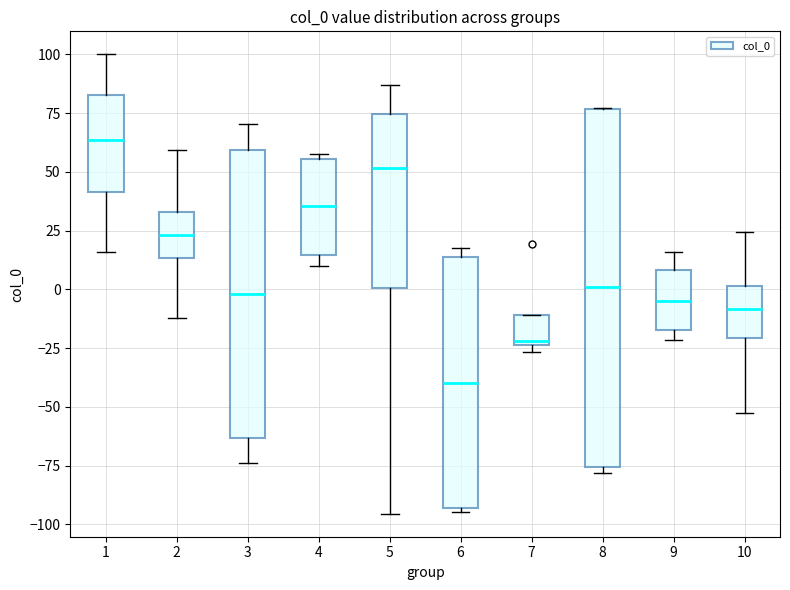

Where is the lower edge of the box at x = 6 on the y-axis? The values are not printed on the chart, so give them approximately, as read against the axis.

-95